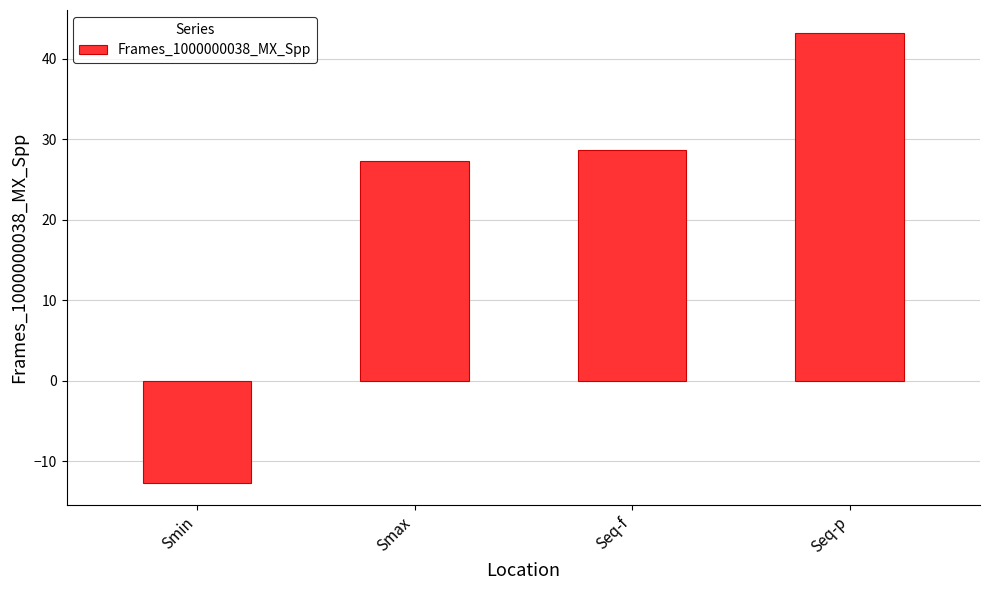

Is it true that the value at Smin is -7.5?

False